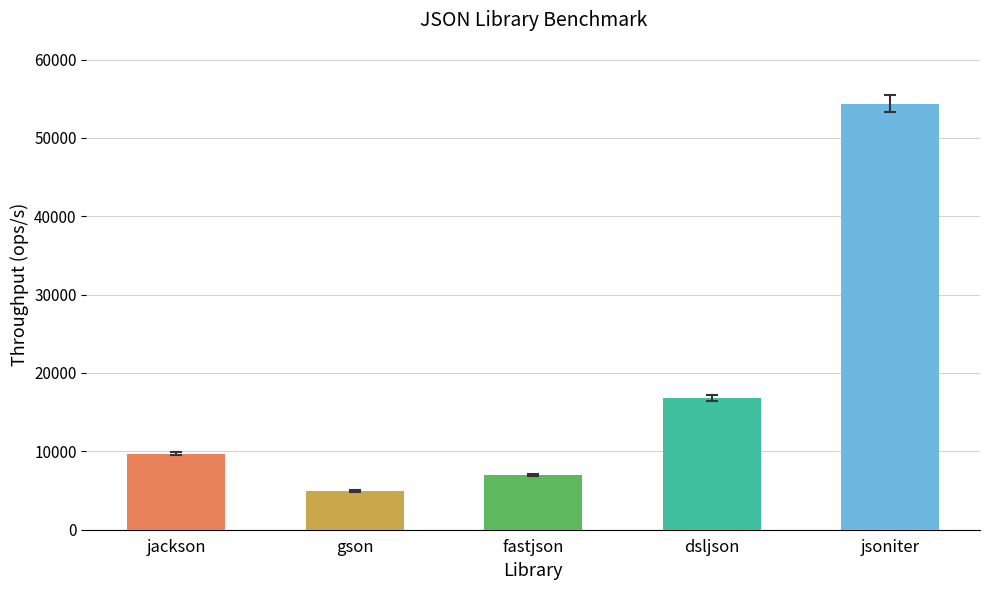

What is the ratio of the value at dsljson to the value at gson?

3.4